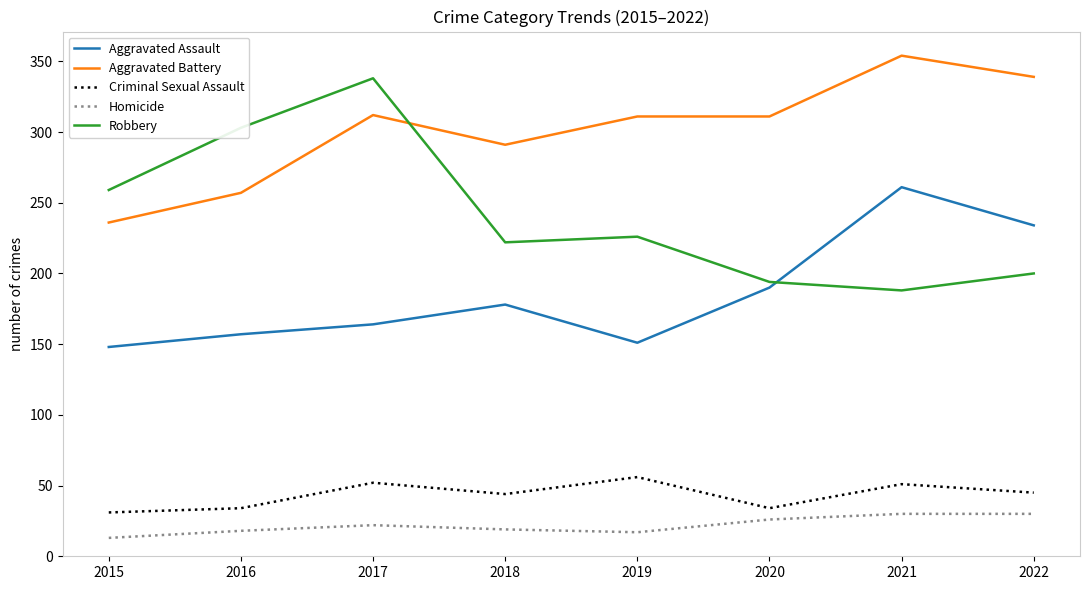

What is the maximum value shown in the chart?

354